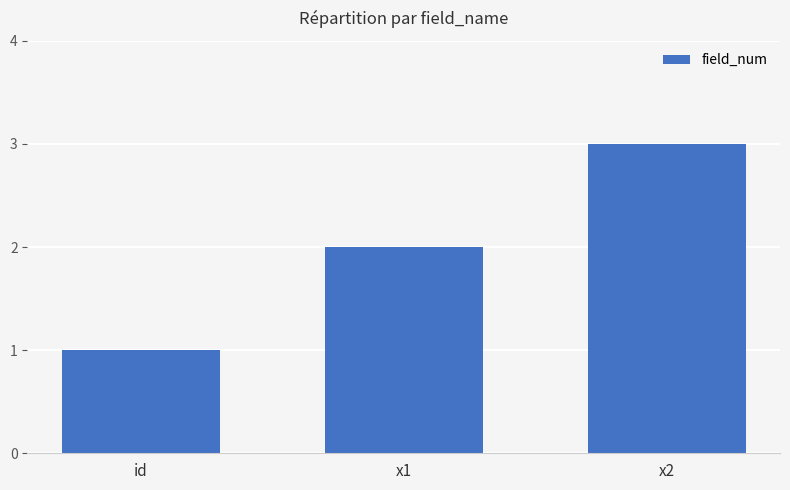

What is the average value?

2